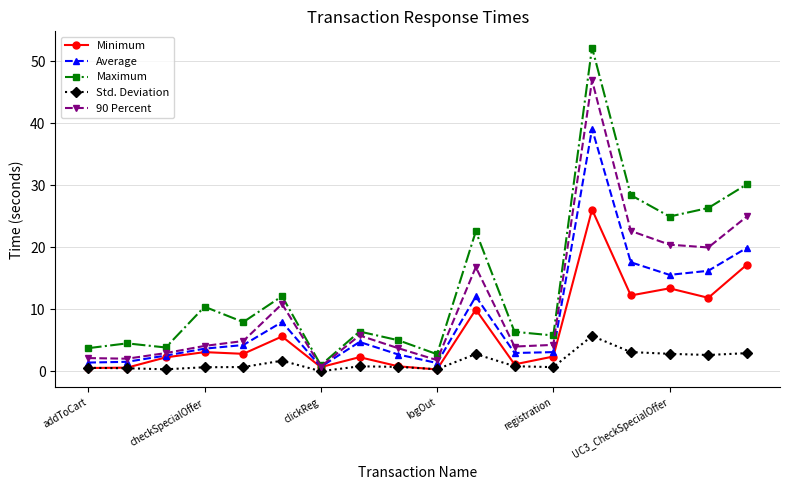

What is the maximum value for Average?

39.1